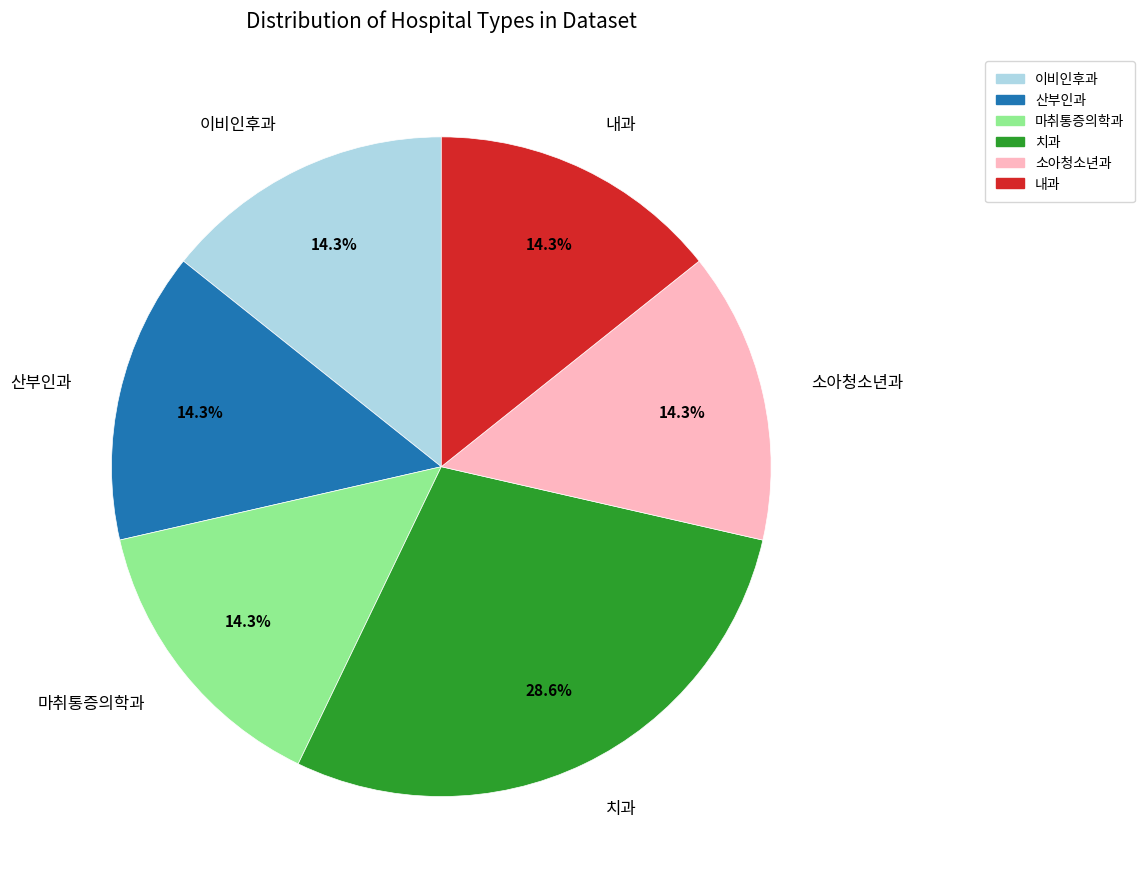

Is there any slice that represents more than half of the pie?

No